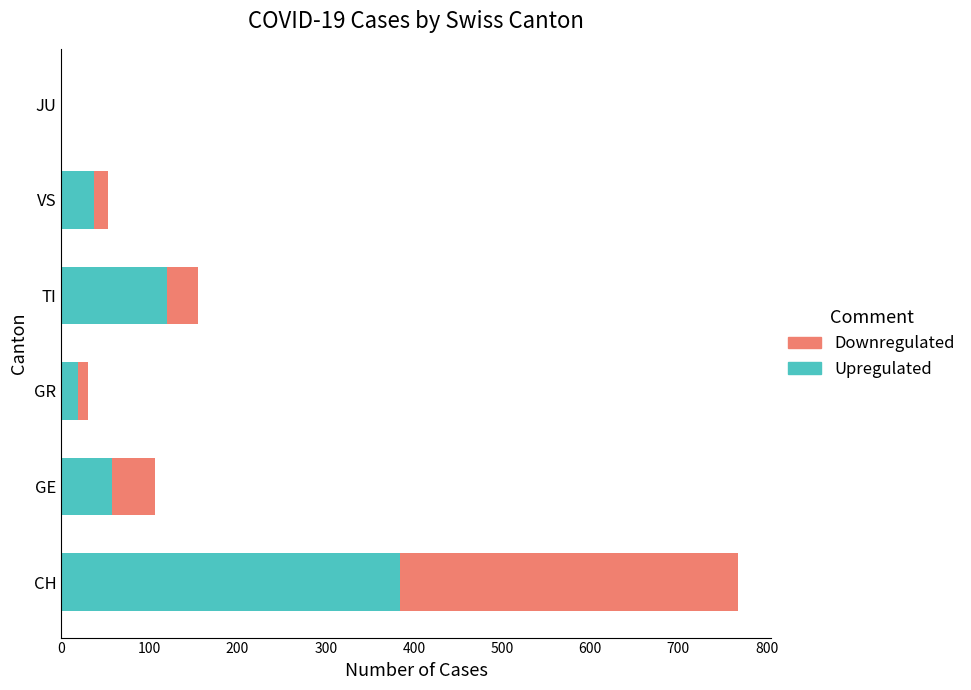

Where is Upregulated nearest to the value 192?

TI